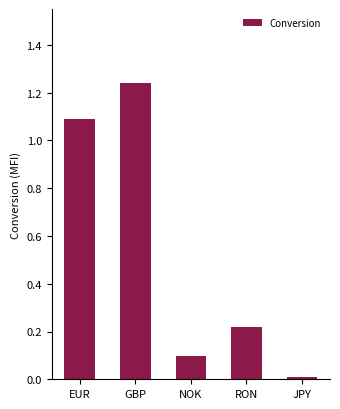

Does the chart contain stacked bars?

No